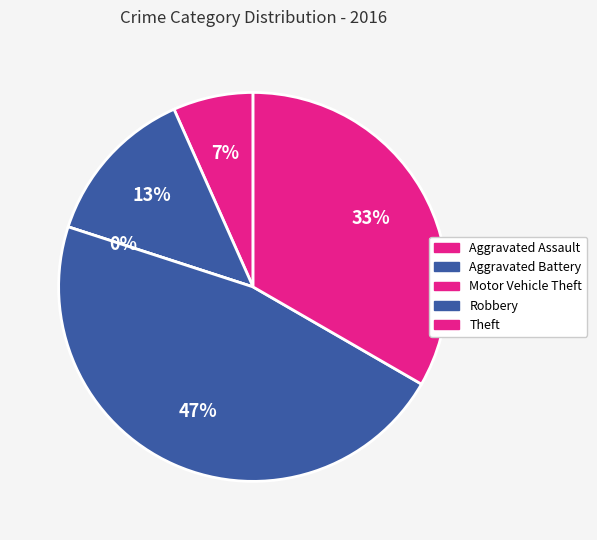

Rank the categories by value from highest to lowest.

Robbery, Theft, Aggravated Battery, Aggravated Assault, Motor Vehicle Theft